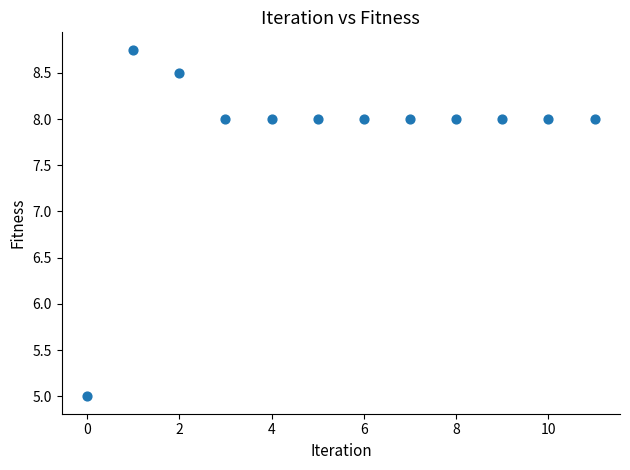

What Y value in the scatter plot is closest to 6?

5.0